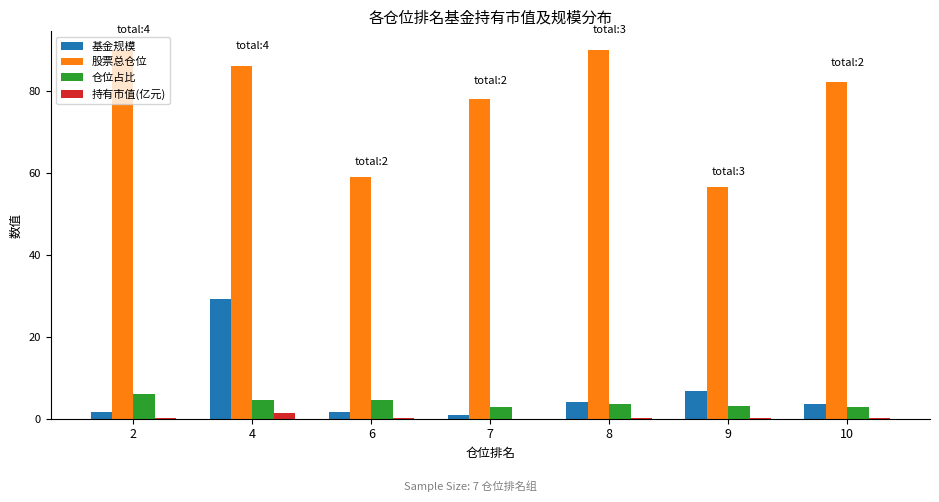

Which series has the largest total across all categories?

股票总仓位